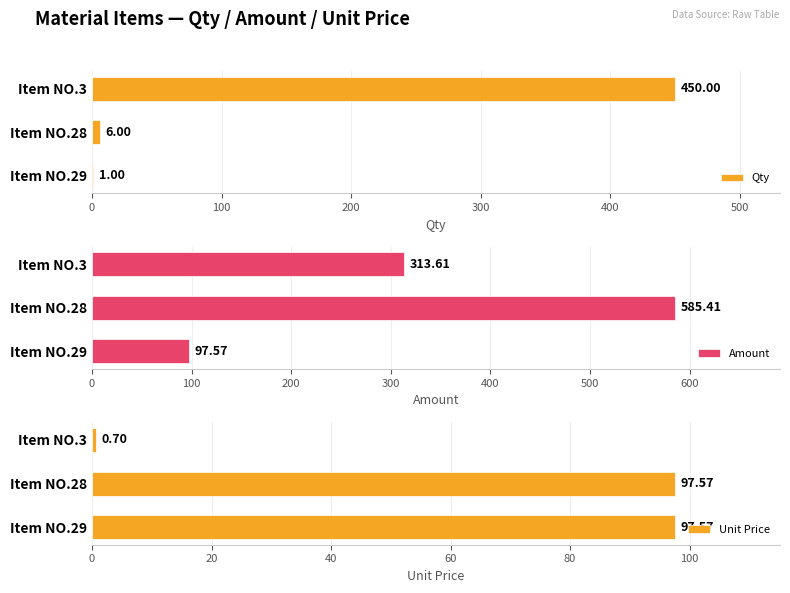

How many data points in Amount are above 313?

2